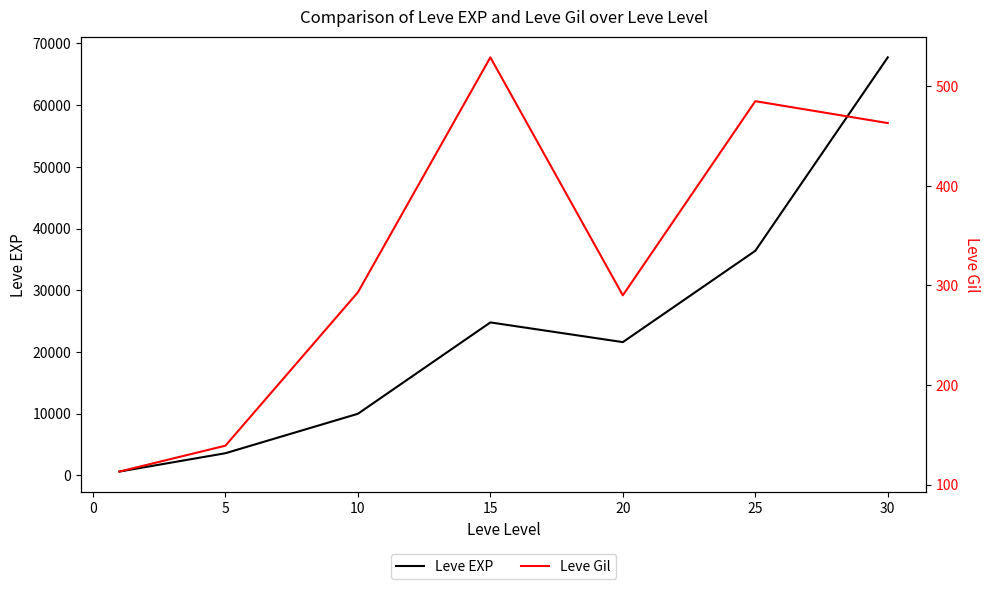

Where is the first local minimum for Leve EXP?

20